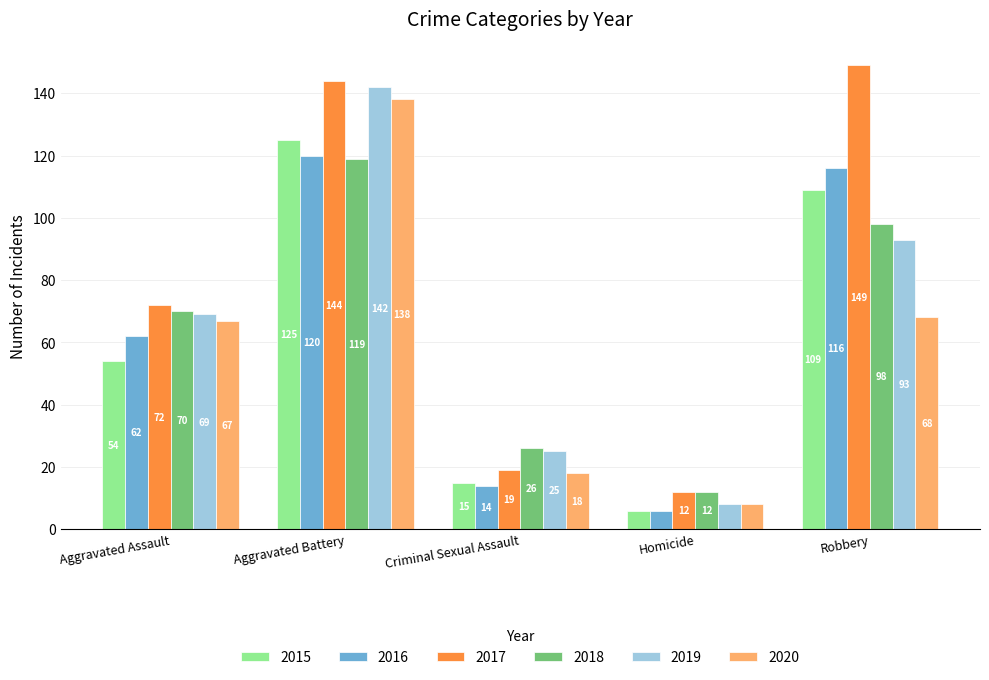

What are all the series names shown in the legend?

2015, 2016, 2017, 2018, 2019, 2020